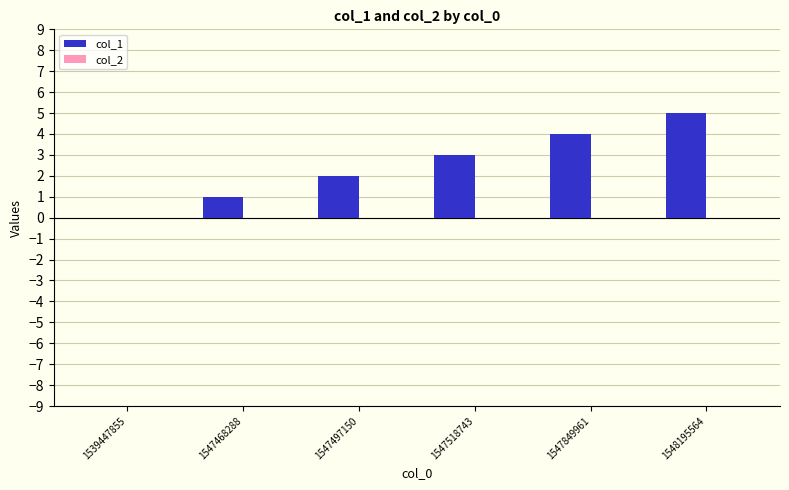

What is the ratio of the value at 1547497150 to the value at 1548195564?

0.4